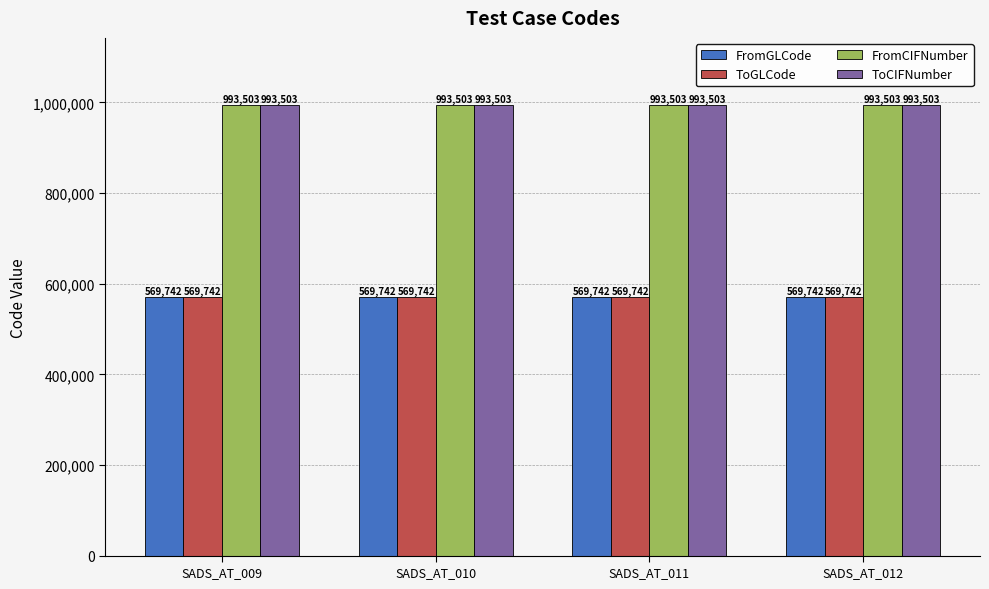

The value of ToCIFNumber at SADS_AT_012 is 239711. True or false?

False